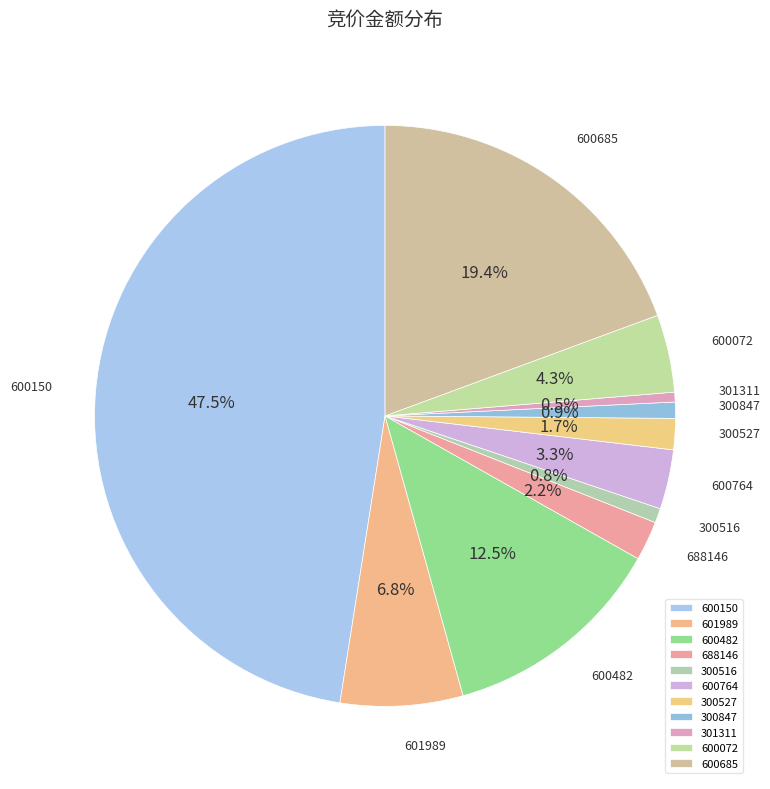

To the nearest percent, what percentage of the pie is 688146?

2%